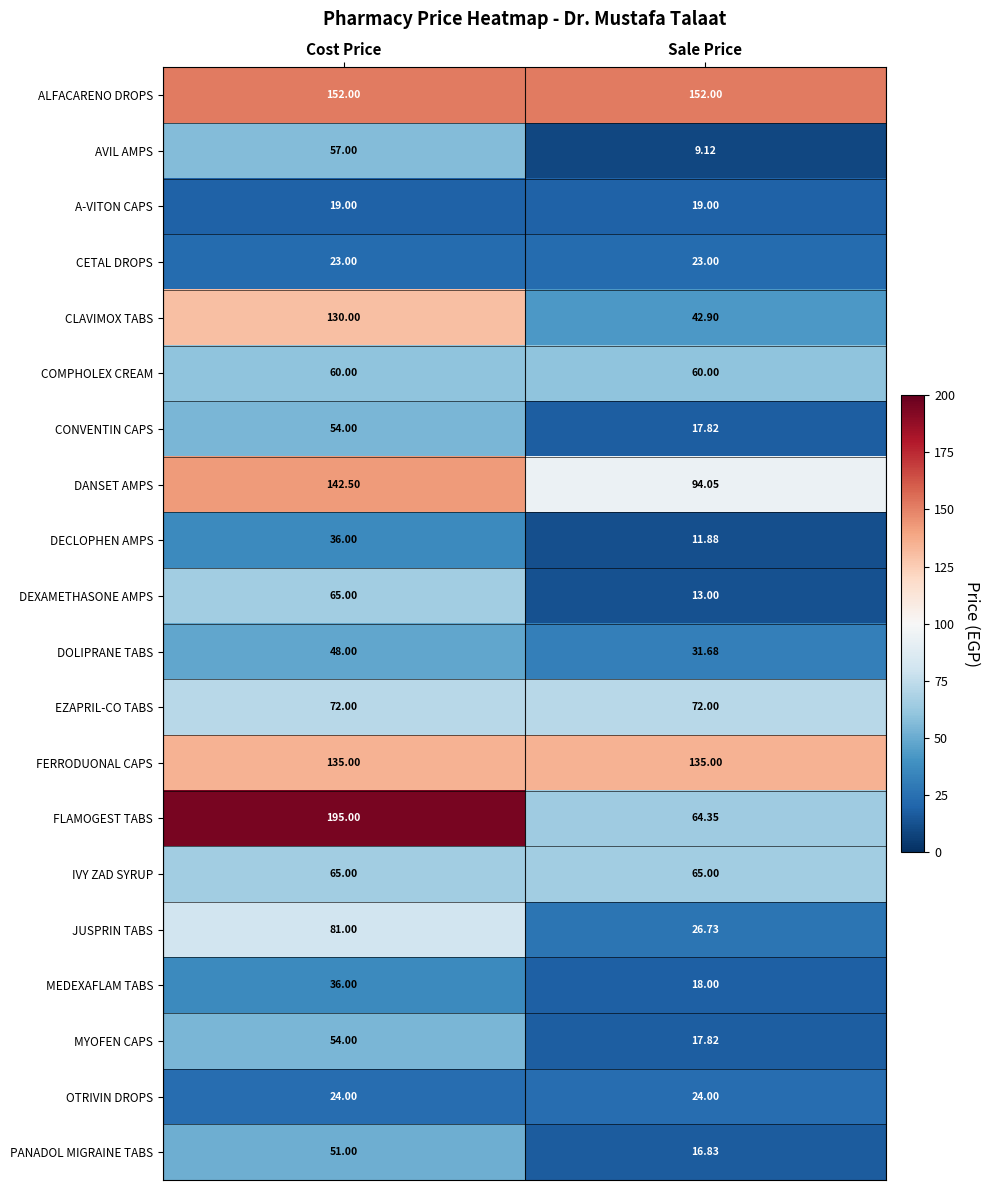

List the labels in order of CLAVIMOX TABS value, largest first.

Cost Price, Sale Price